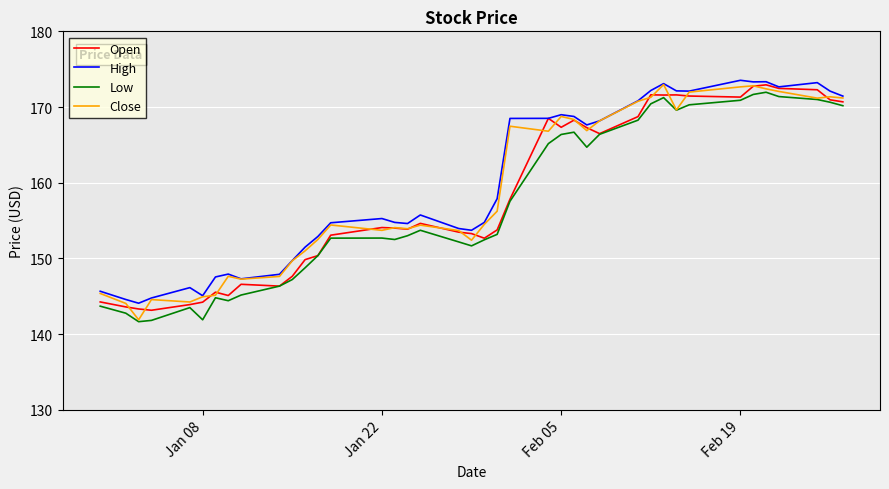

True or false: Low and High intersect in this chart.

False